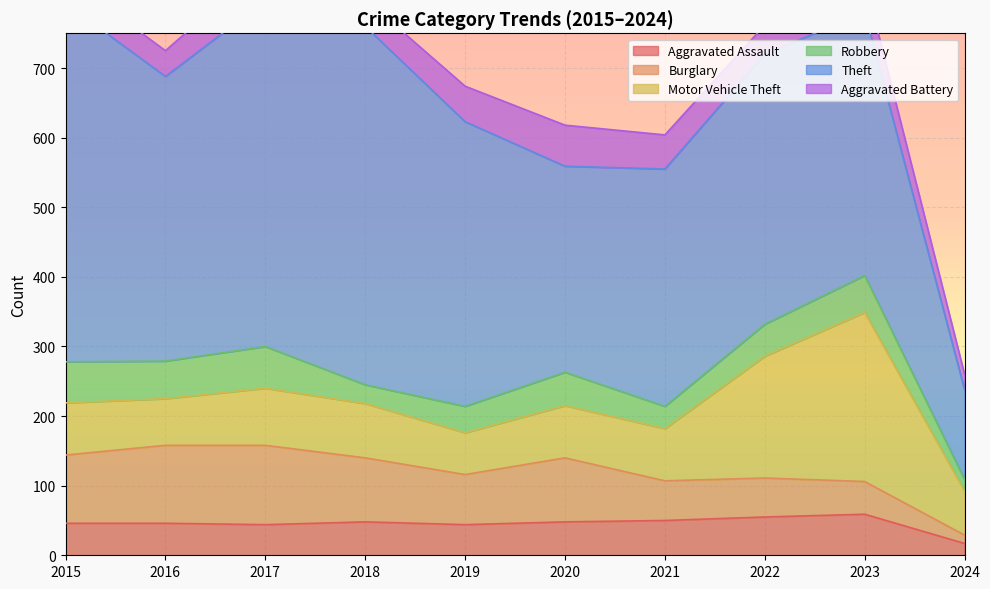

What are all the series names shown in the legend?

Aggravated Assault, Burglary, Motor Vehicle Theft, Robbery, Theft, Aggravated Battery